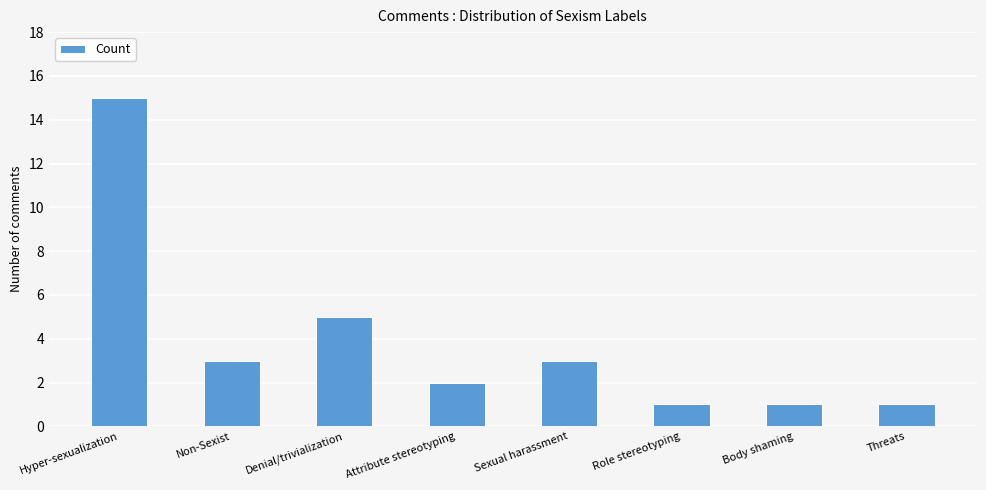

How many data points are less than 3?

4